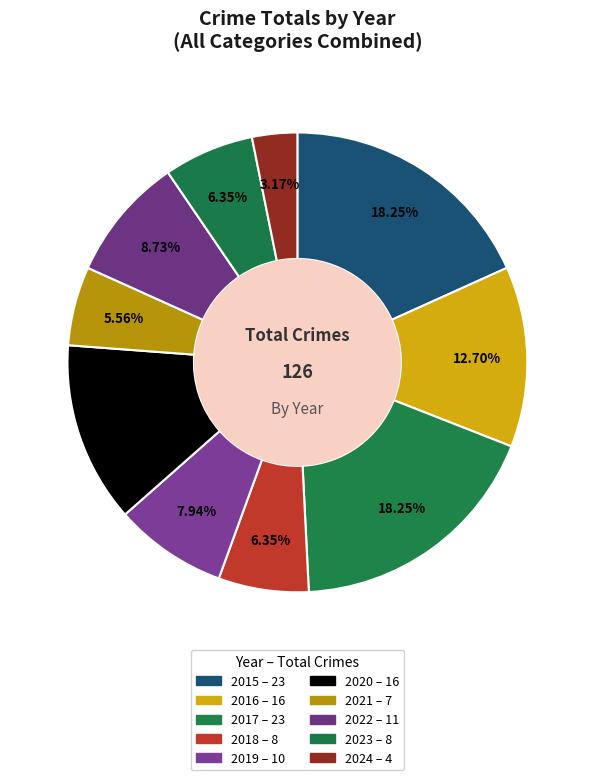

Count the number of slices in the pie.

10